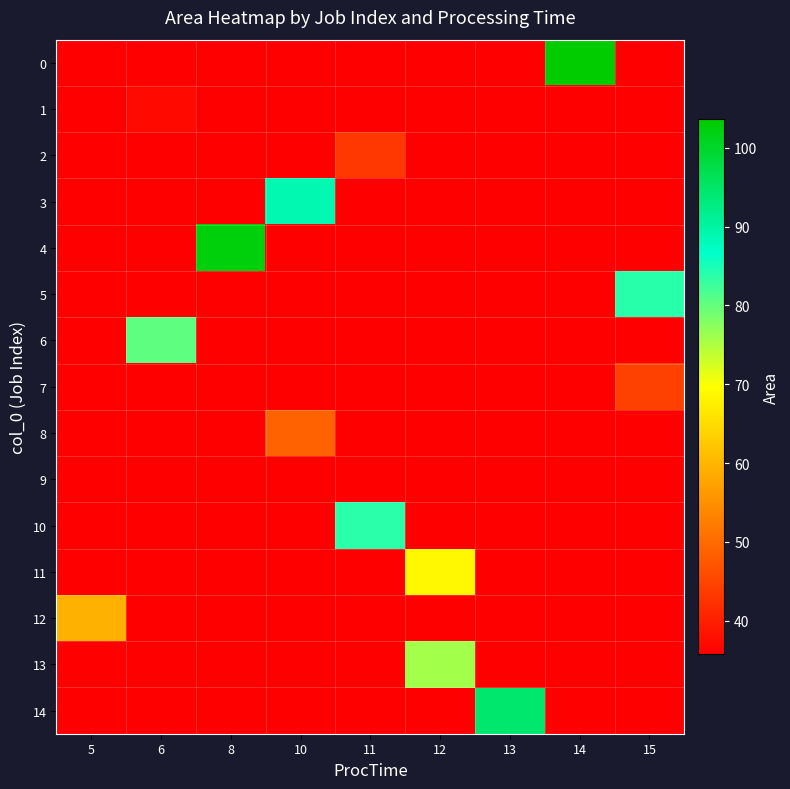

Rank the series by their maximum value, from lowest to highest.

9, 1, 2, 7, 8, 12, 11, 13, 6, 10, 5, 3, 14, 4, 0